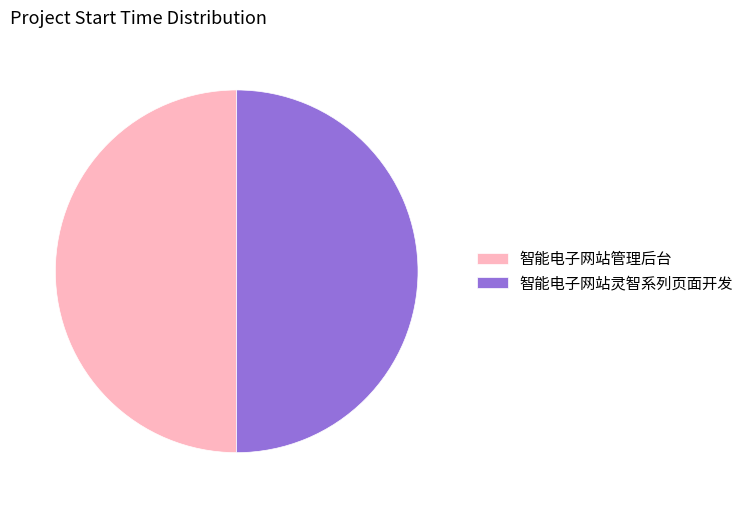

Do 智能电子网站灵智系列页面开发 and 智能电子网站管理后台 together represent more than half of the pie?

Yes